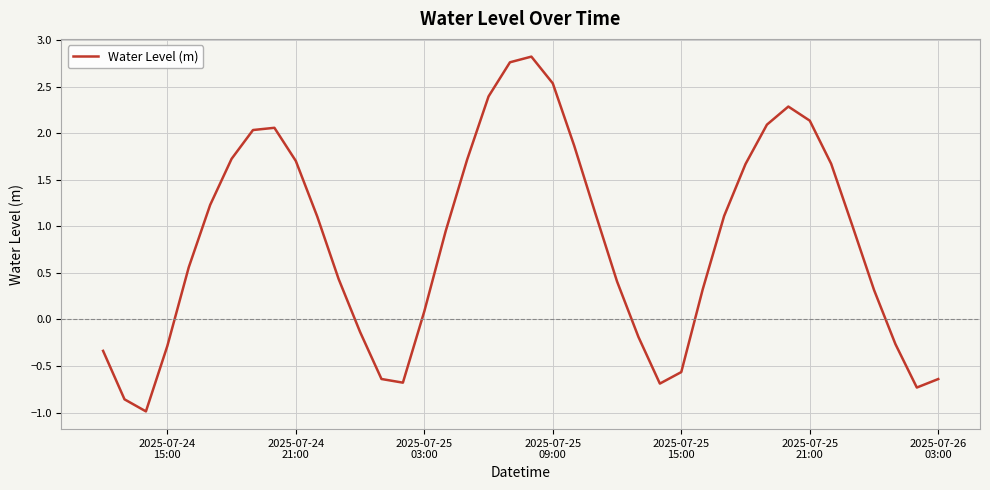

What is the minimum value shown in the chart?

-1.0